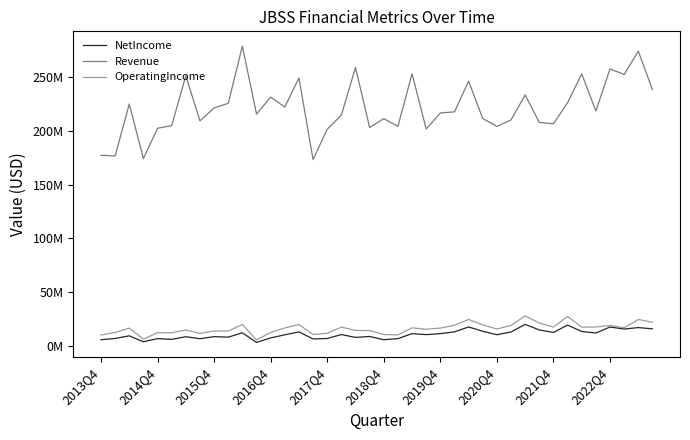

How many interior local valleys does the Revenue series have?

13